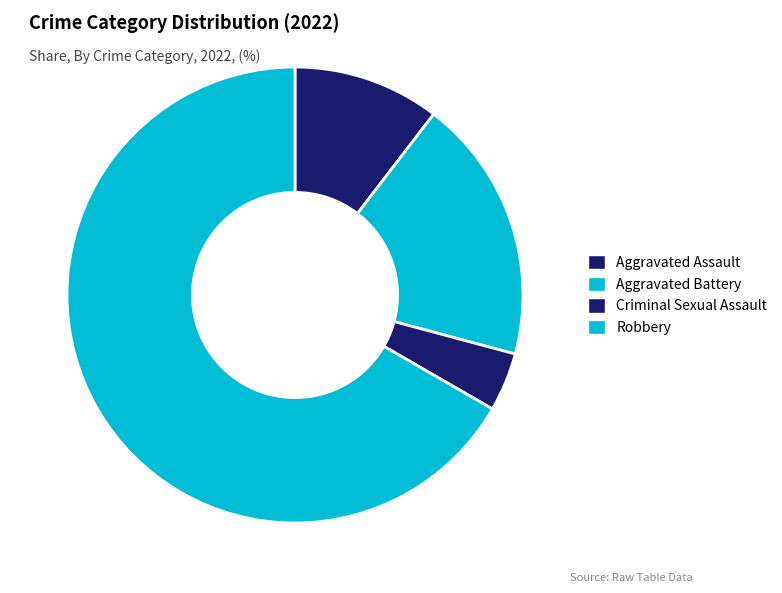

Count the number of slices in the pie.

4